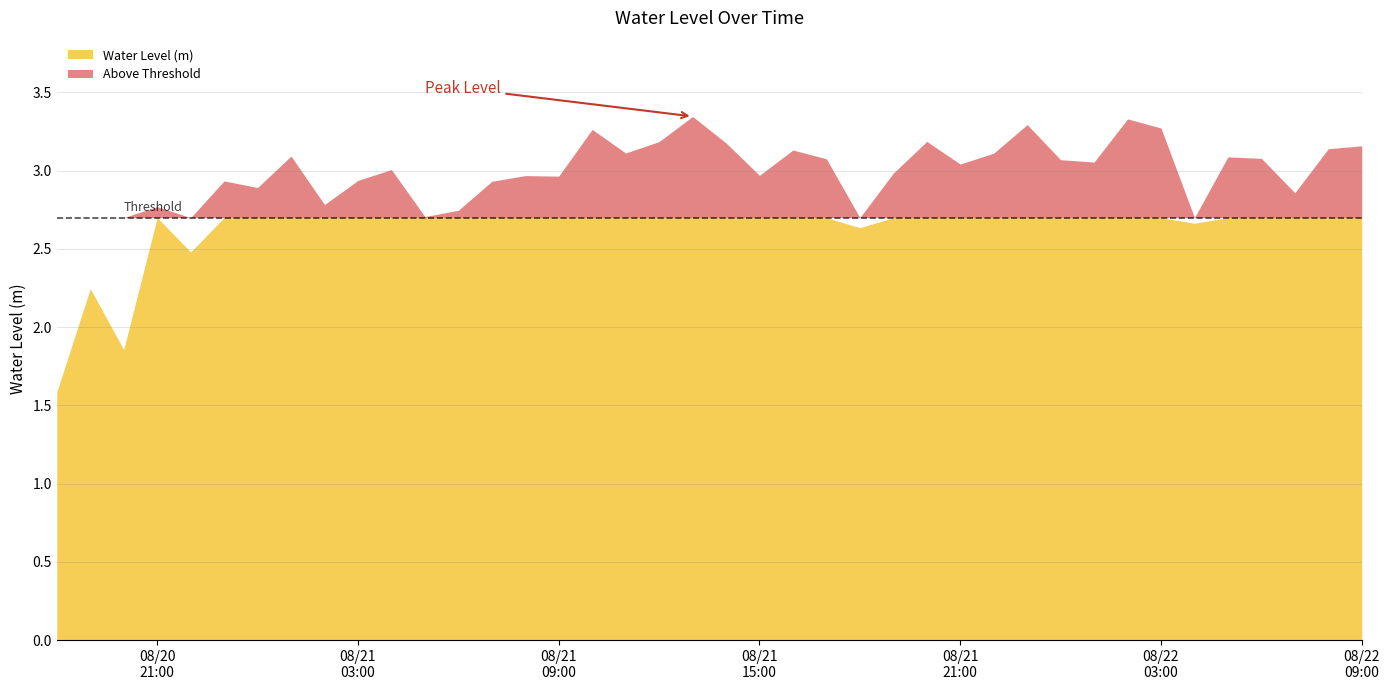

How many categories are shown in the chart?

40